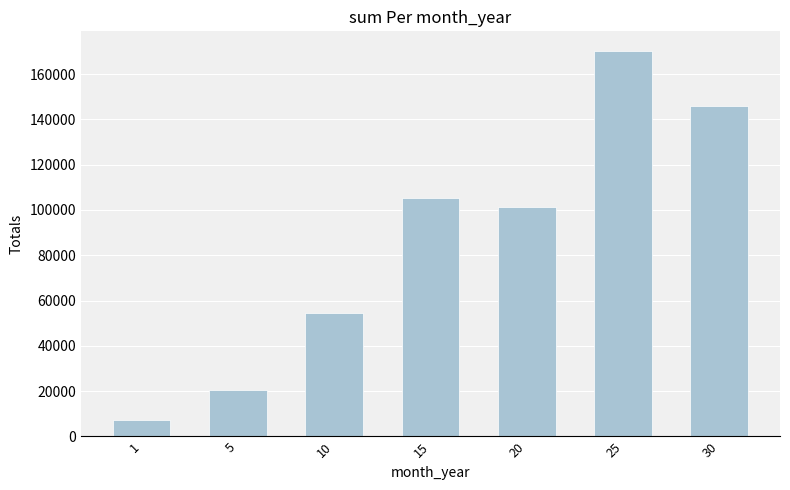

True or false: the data shows 170360 at 25.

True